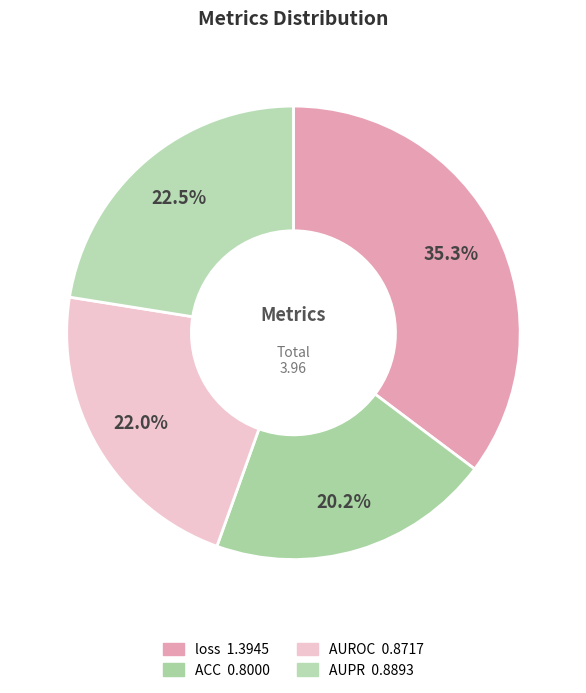

To the nearest percent, what is the difference between the largest and smallest slice percentages?

15%